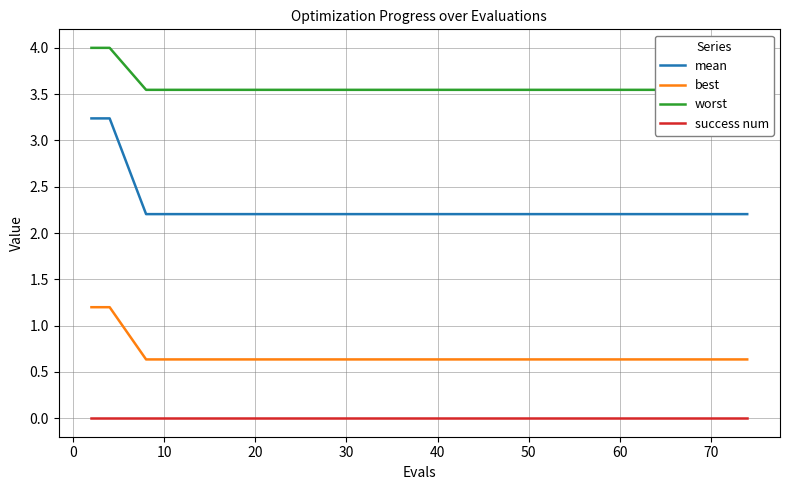

True or false: best and success num cross at least once.

False